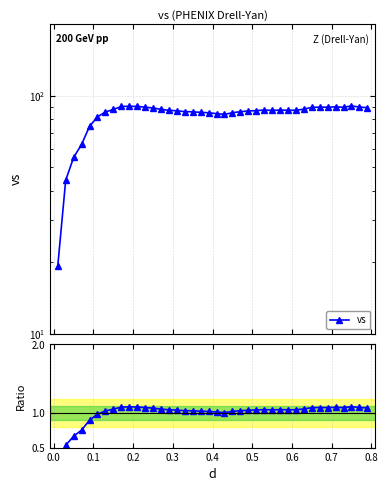

True or false: vs and vs / mean cross at least once.

False